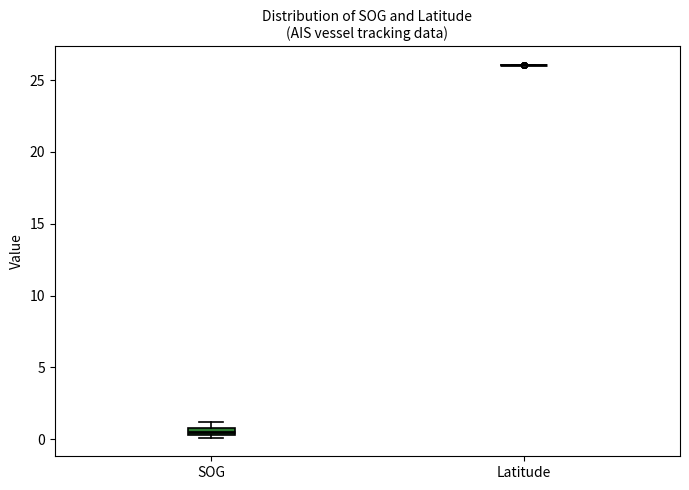

Where is the upper edge of the box for SOG on the y-axis? The values are not printed on the chart, so give them approximately, as read against the axis.

1.0